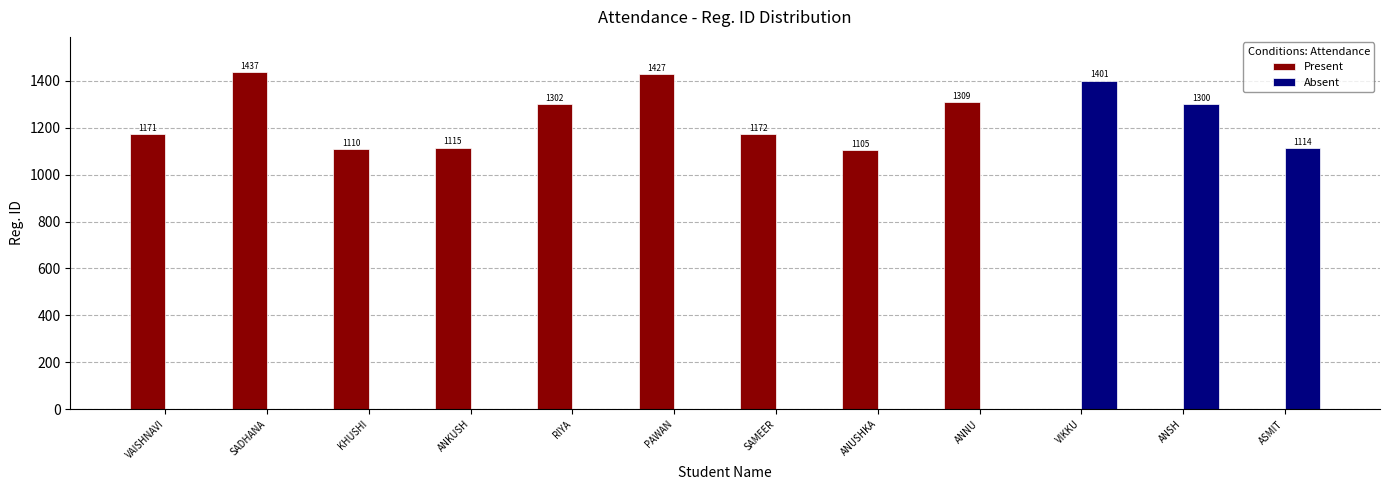

What is the maximum value for Absent?

1401